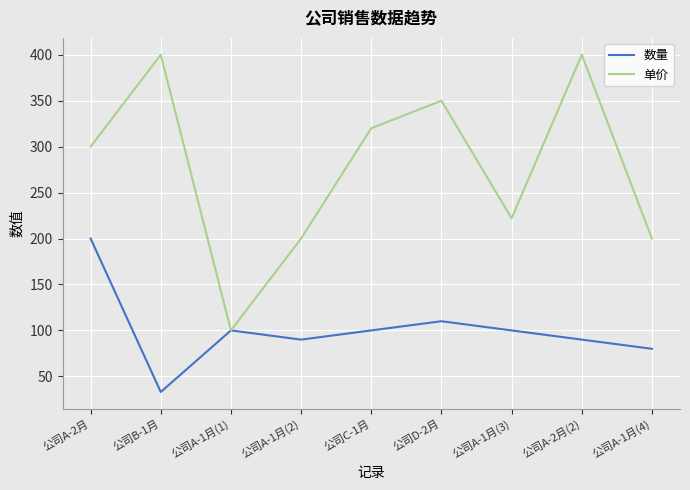

Is the value of 数量 at 公司A-1月(4) greater than the value of 单价 at 公司C-1月?

No